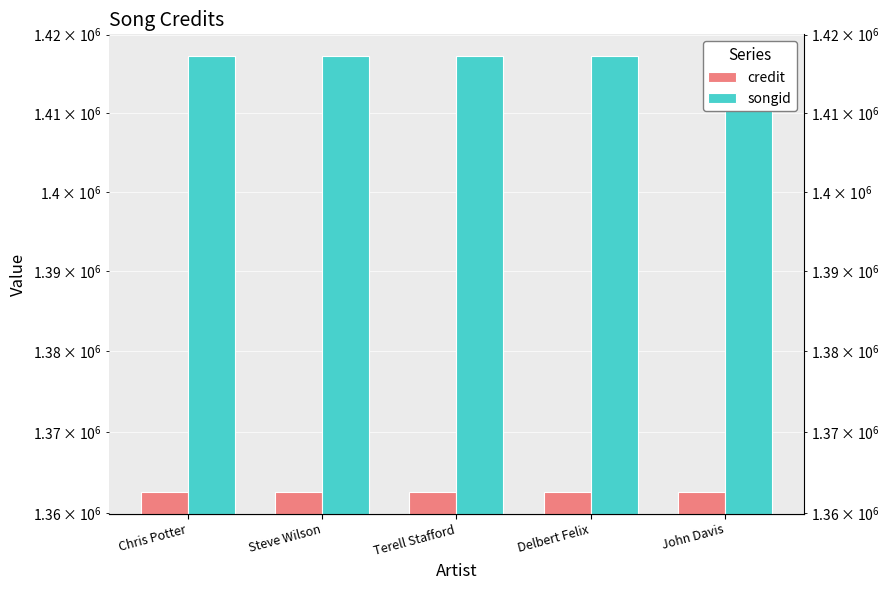

Count the number of data series in this chart.

2